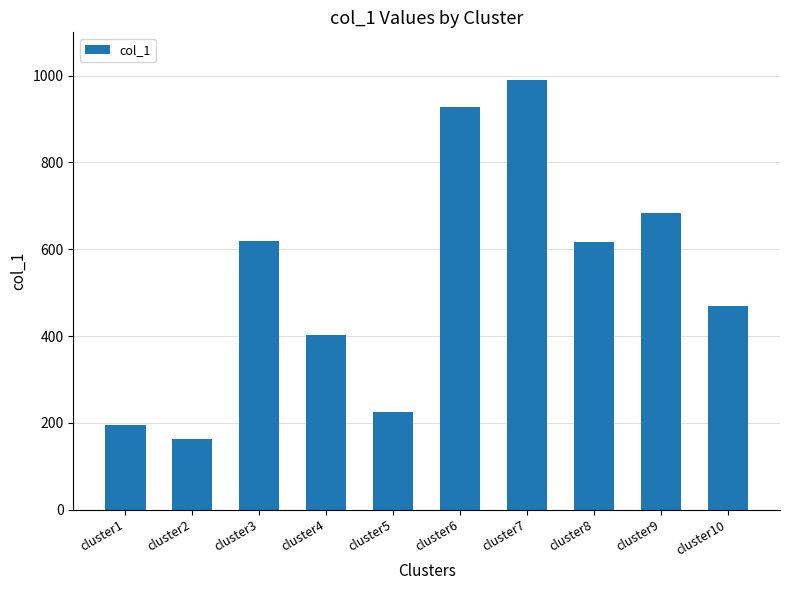

At which label does the data first exceed 617?

cluster3